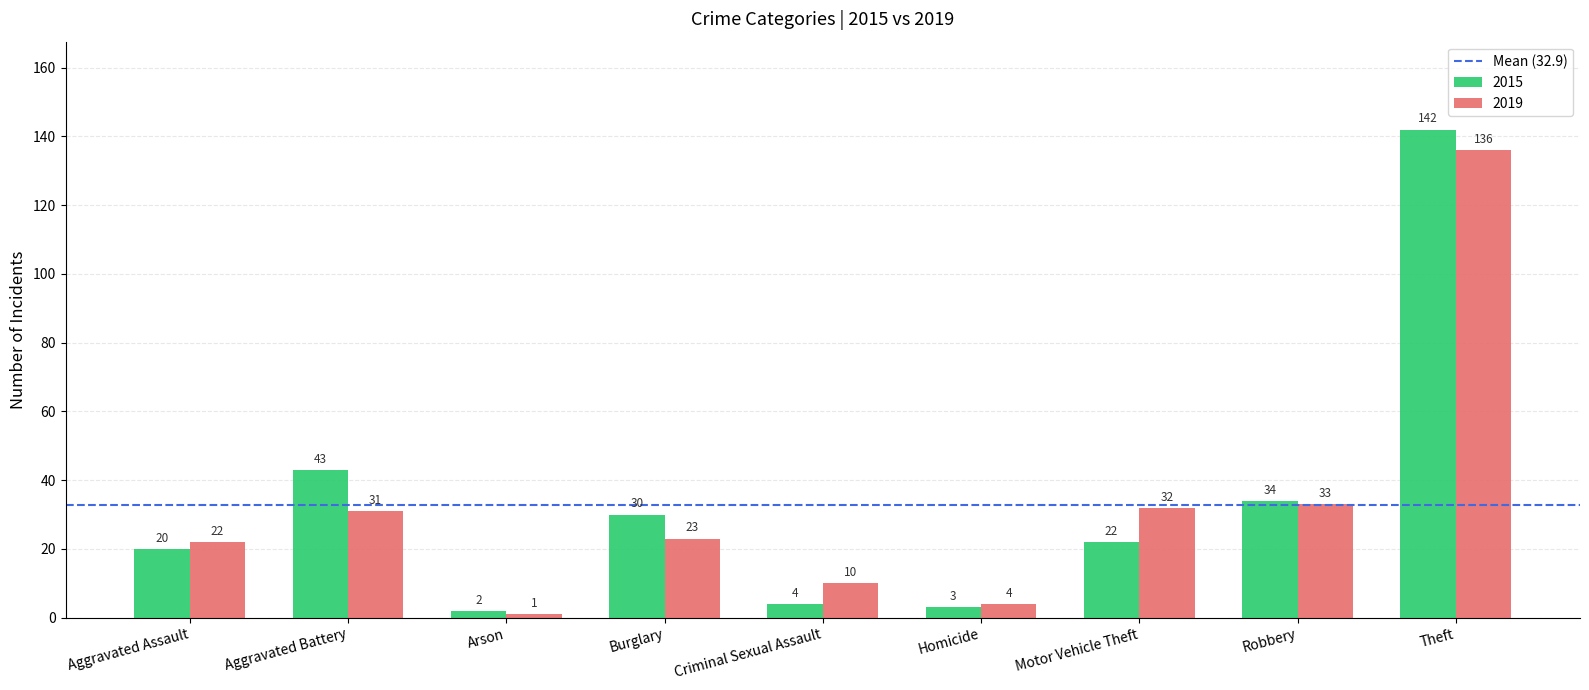

What is the difference between the maximum and minimum values in the 2015 series?

140